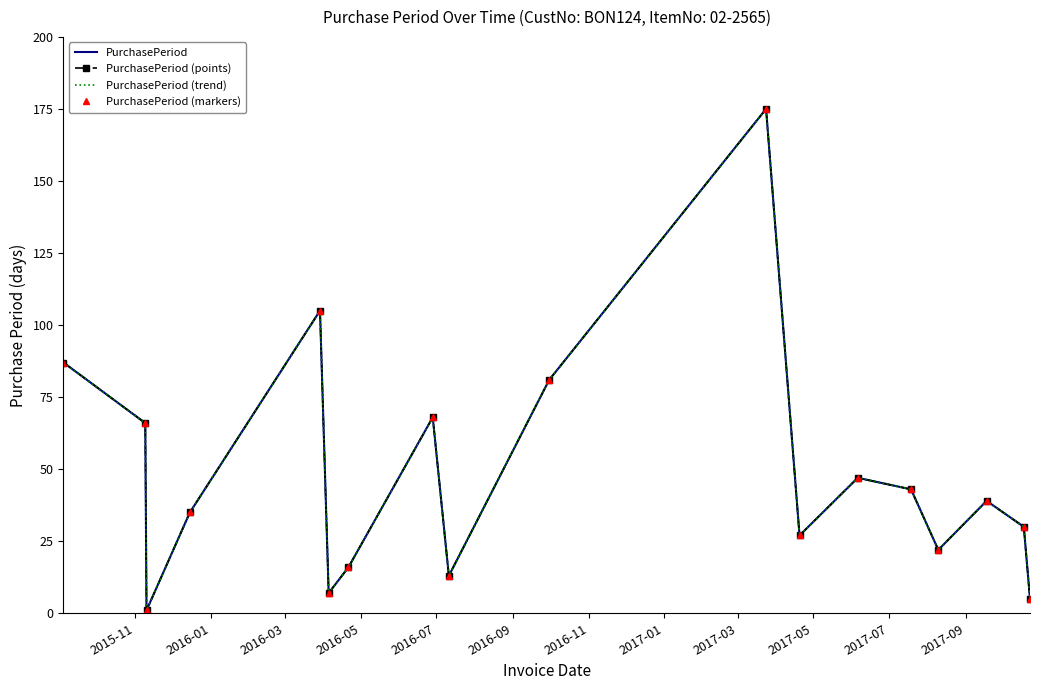

True or false: PurchasePeriod and PurchasePeriod (trend) intersect in this chart.

False